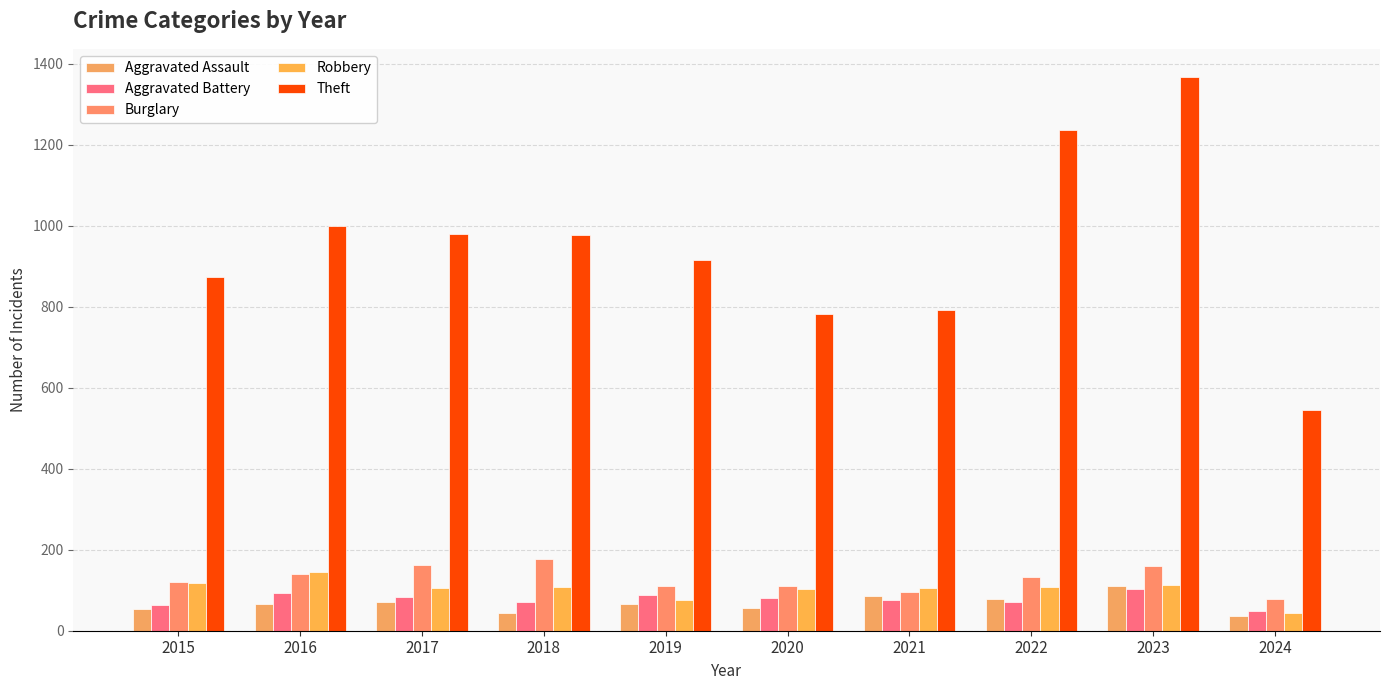

What is the highest value of the Theft series?

1368